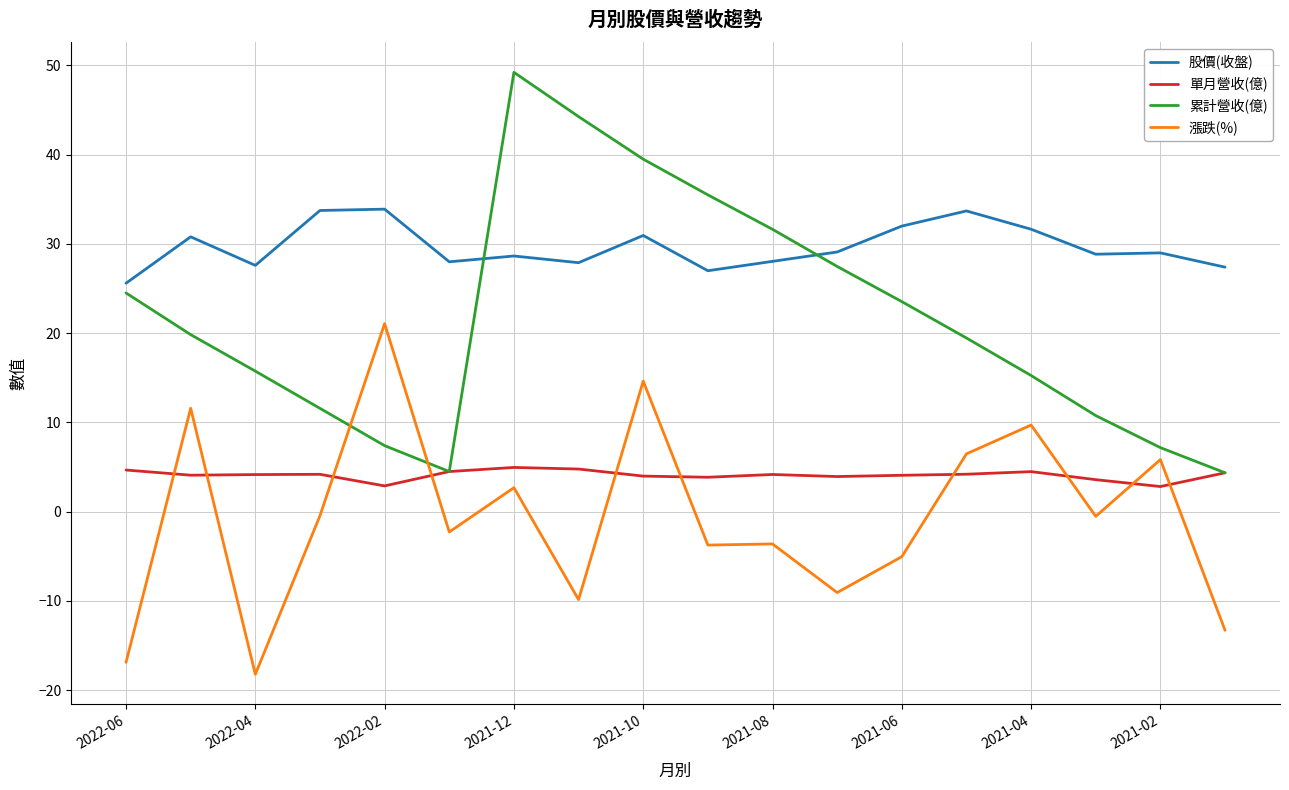

What is the lowest value of the 單月營收(億) series?

2.8